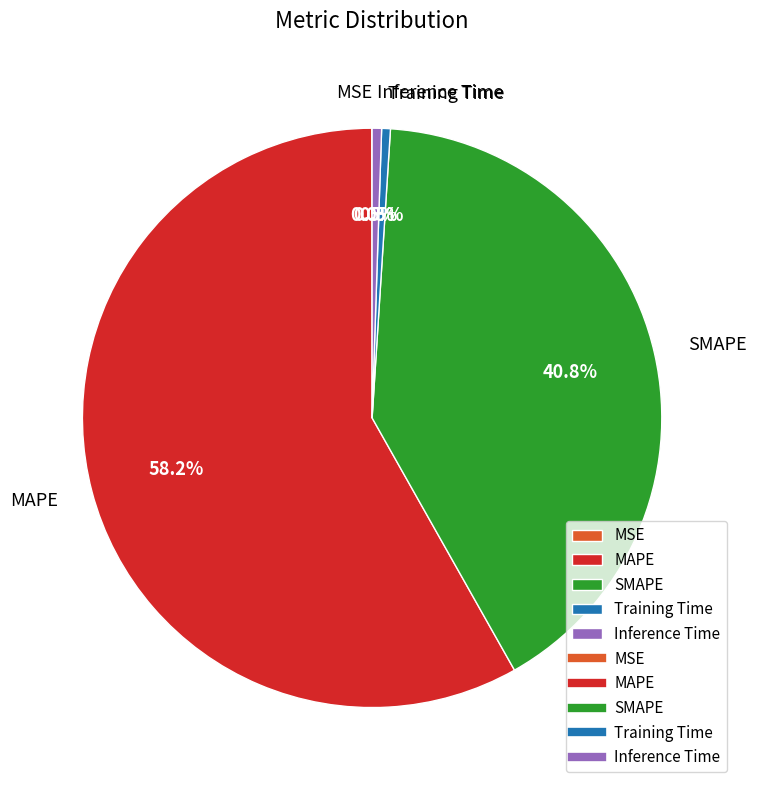

Combined, what portion of the pie is SMAPE and MAPE?

99.0%